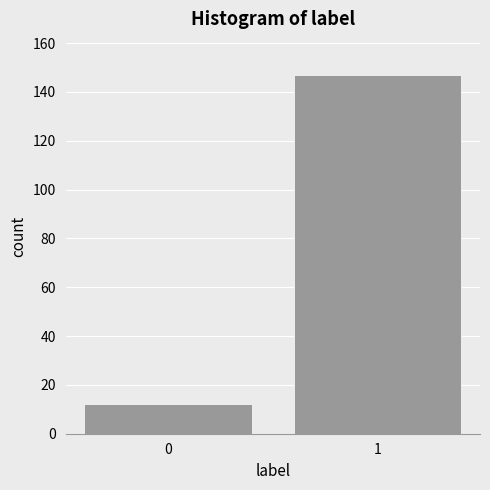

Reading left to right, transcribe all the data shown in this chart.

12	147